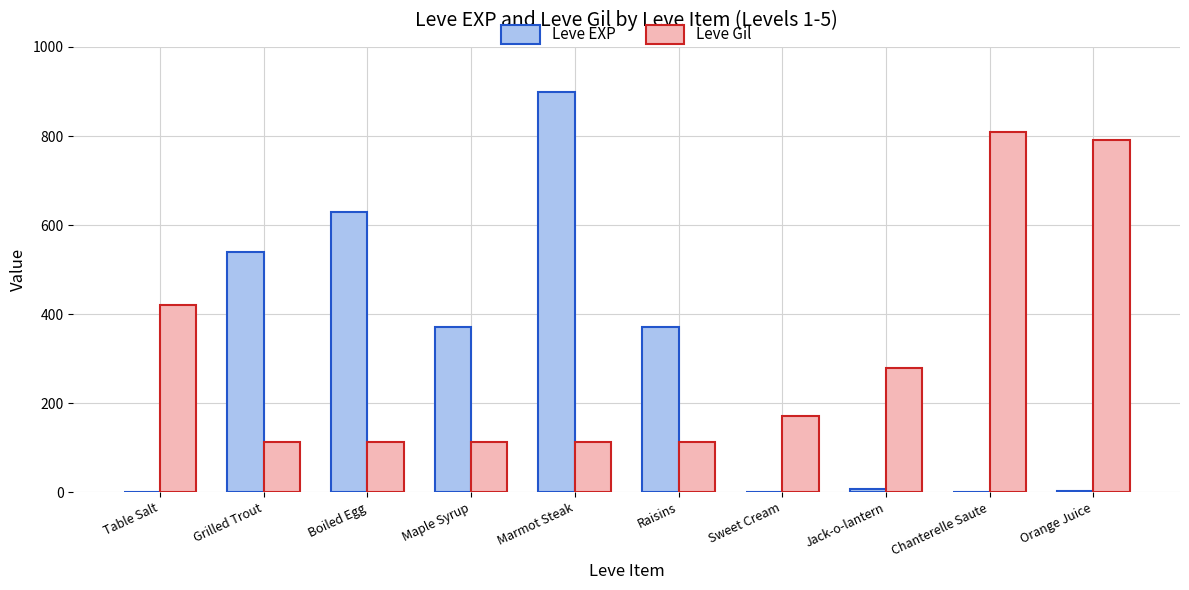

Is the value of Leve Gil at Sweet Cream greater than the value of Leve EXP at Marmot Steak?

No